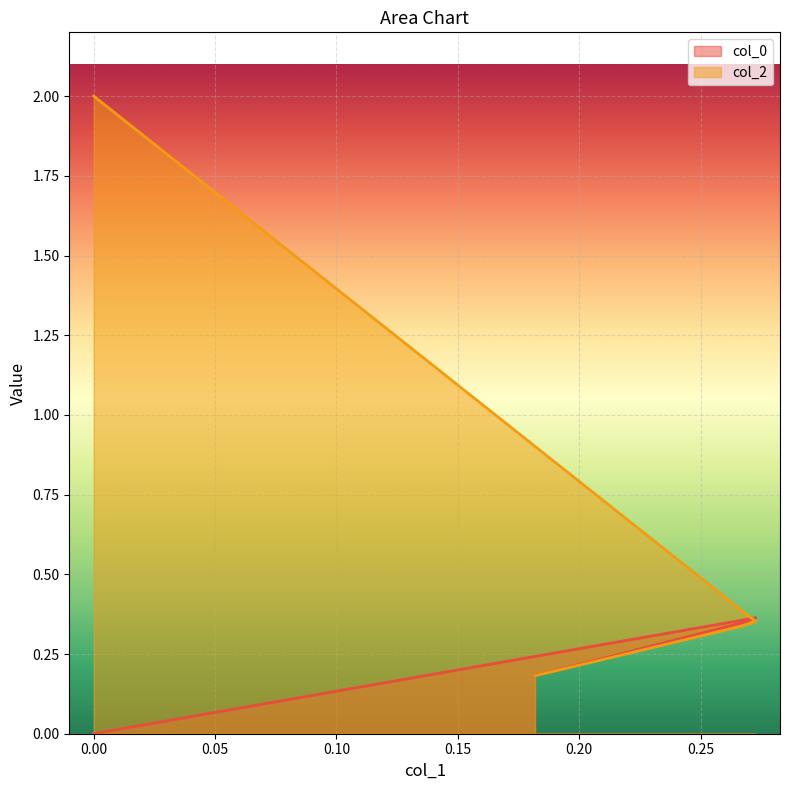

Count the number of categories in the chart.

4